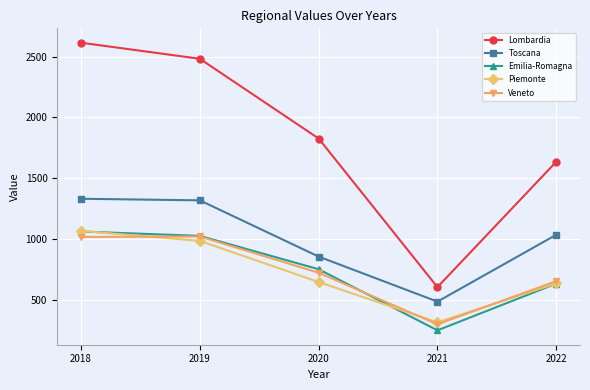

How many values in the Toscana series are below 1036?

2